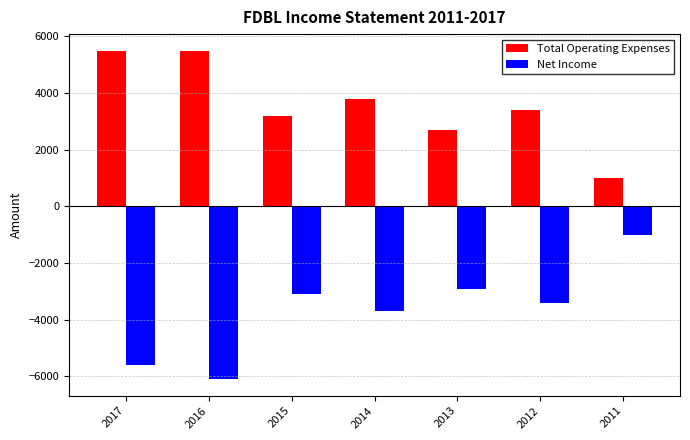

At 2012, list the series in order from largest to smallest.

Total Operating Expenses, Net Income